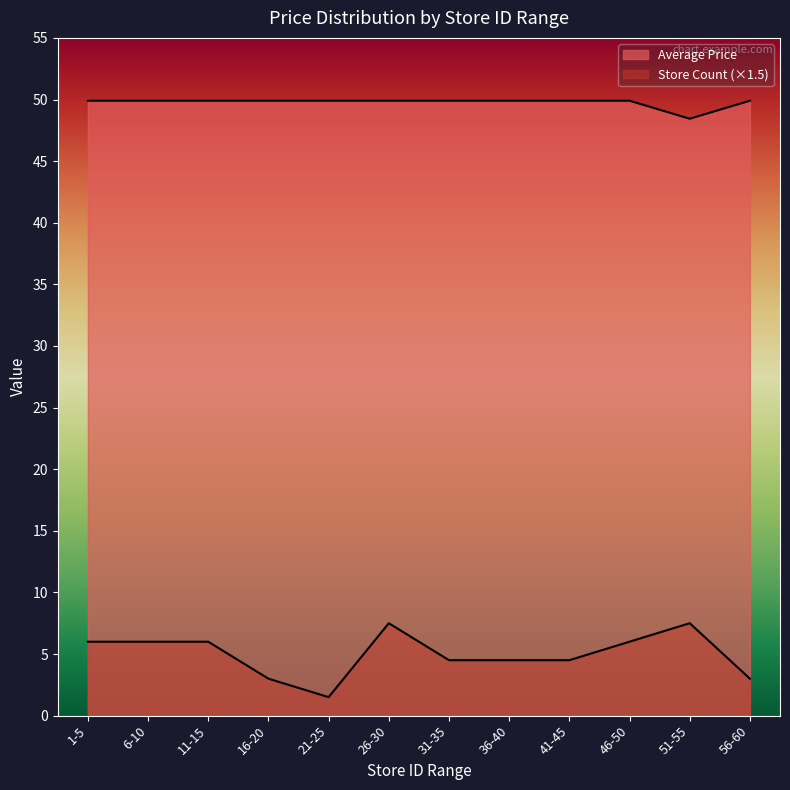

How many lines are shown in the chart?

2